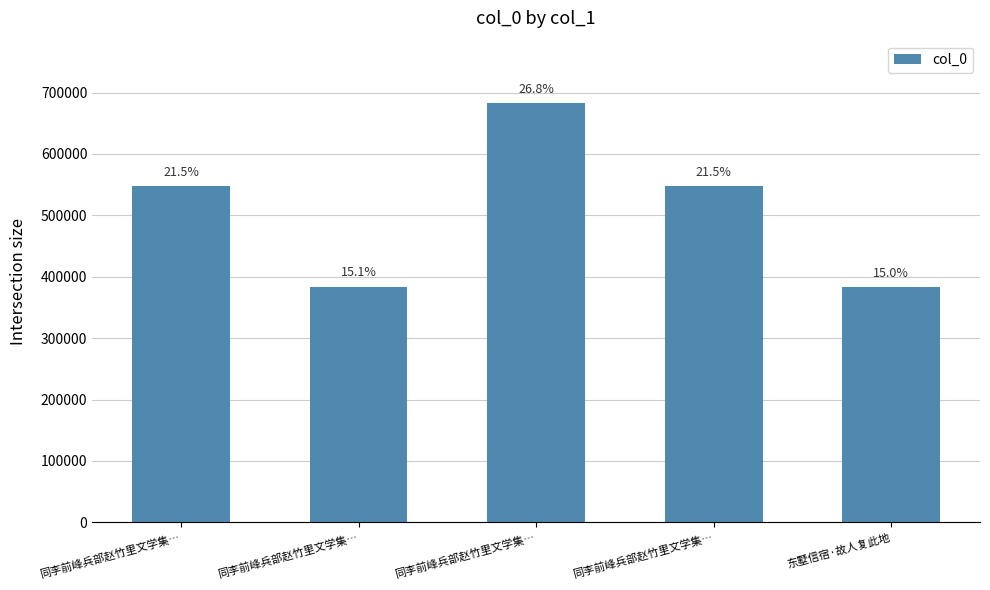

What is the greatest value displayed?

682127